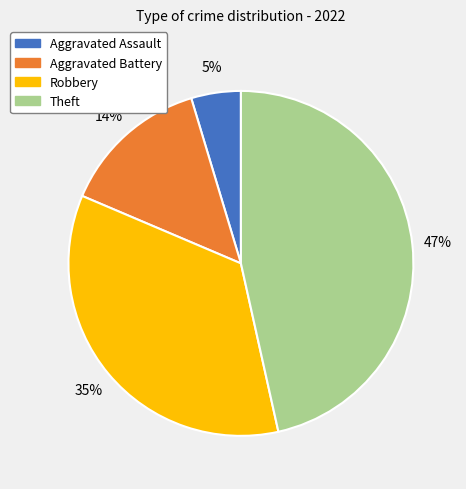

What is the smallest slice in the pie chart?

Aggravated Assault